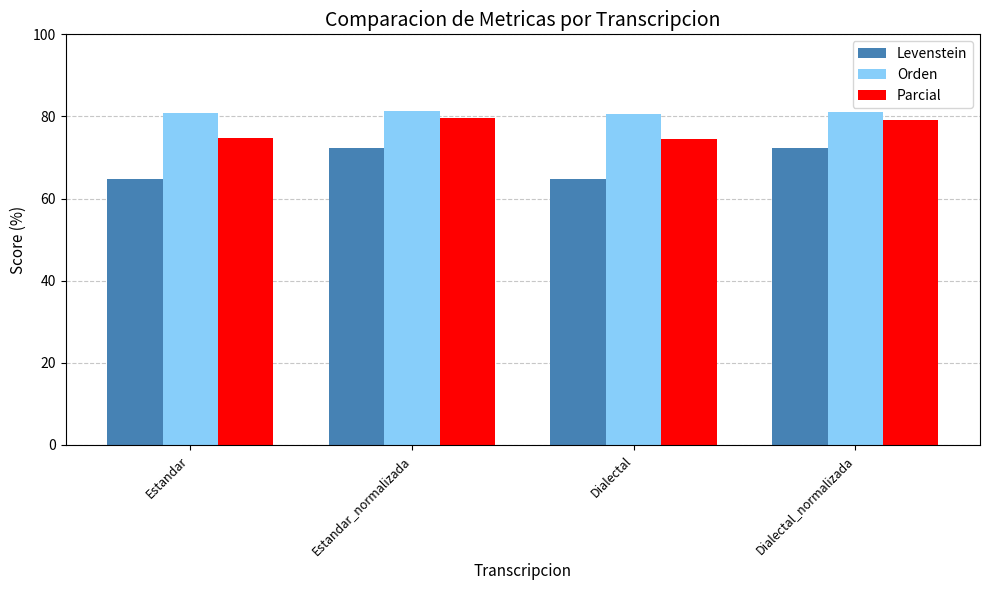

What is the greatest value displayed?

81.4